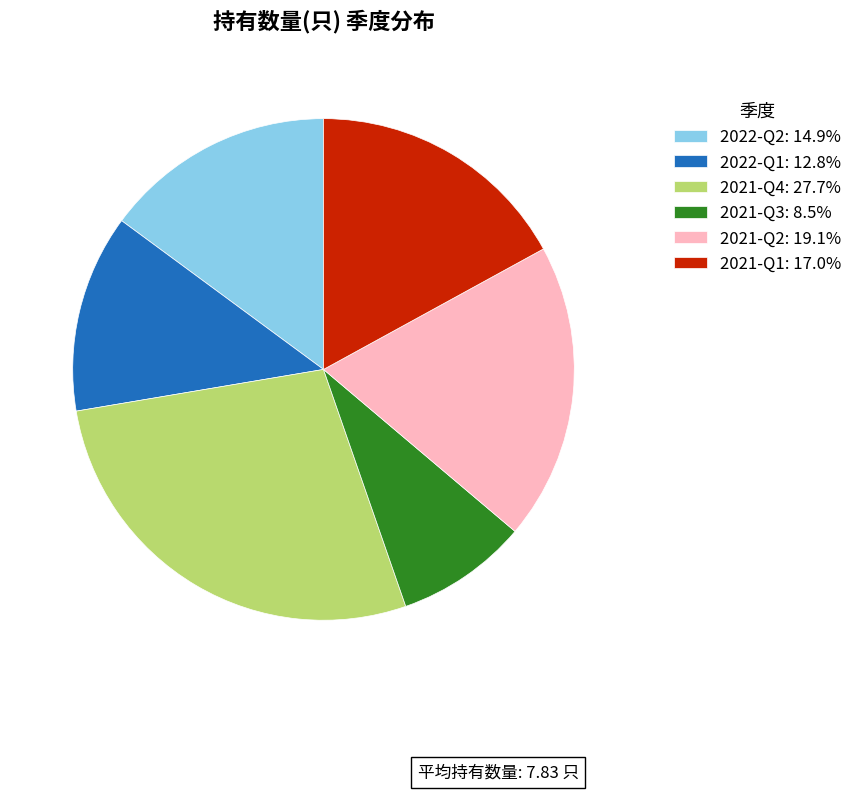

How many segments does this pie chart have?

6